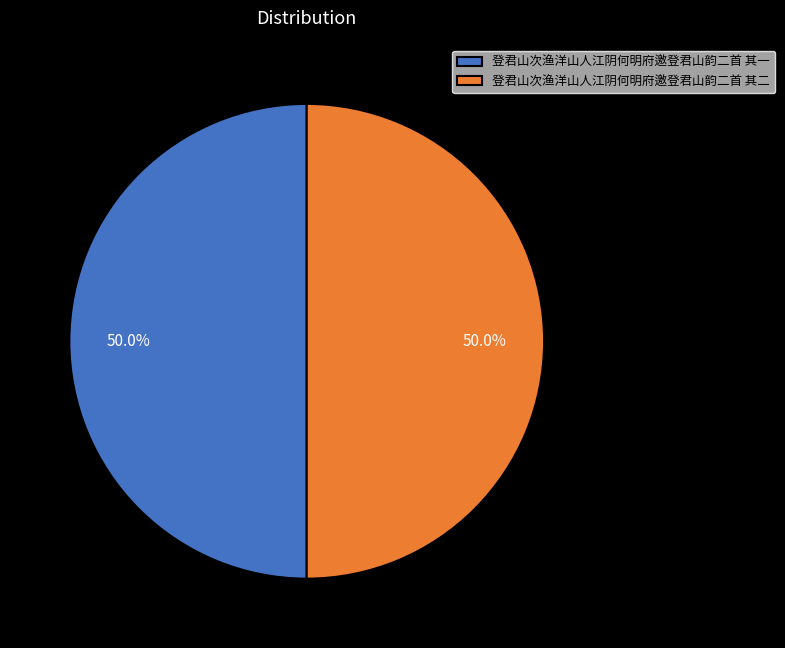

To the nearest percent, what portion does 登君山次渔洋山人江阴何明府邀登君山韵二首 其二 represent?

50%